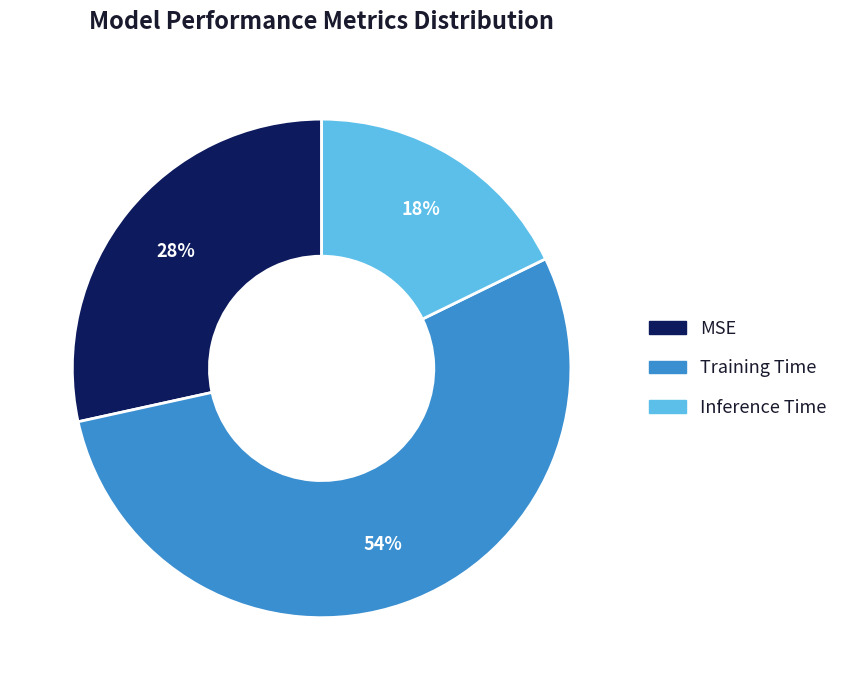

The MSE slice represents 43% of the pie. True or false?

False